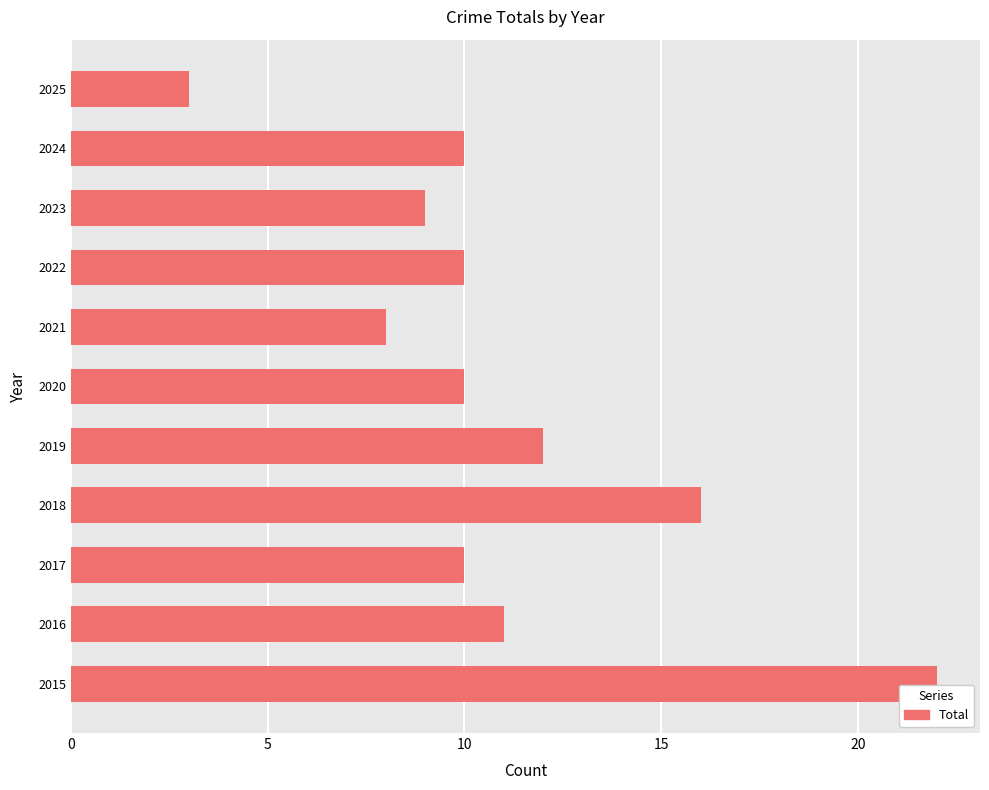

What is the maximum value shown in the chart?

22